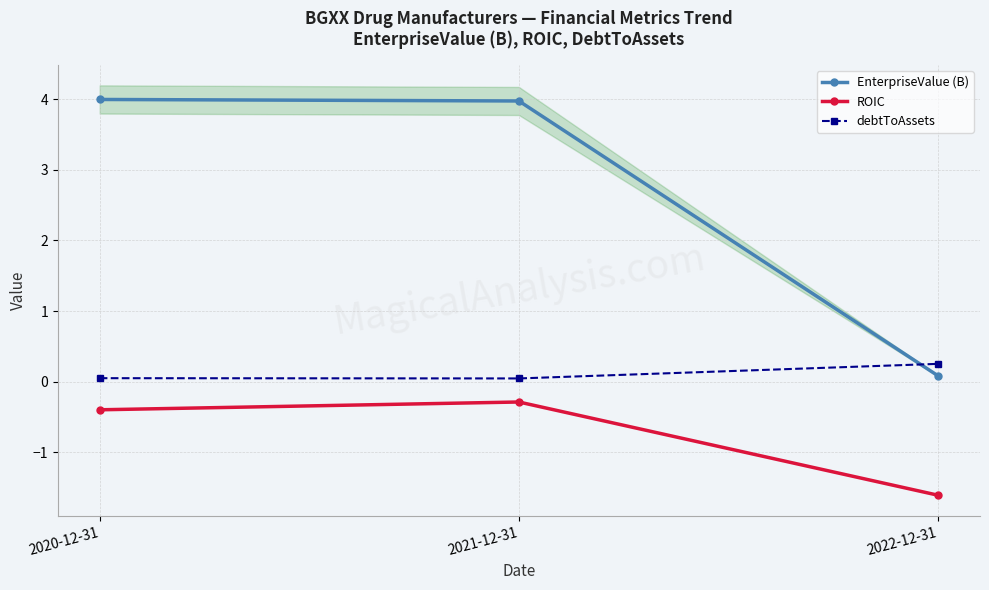

What is the label of the 1st point from the left?

2020-12-31